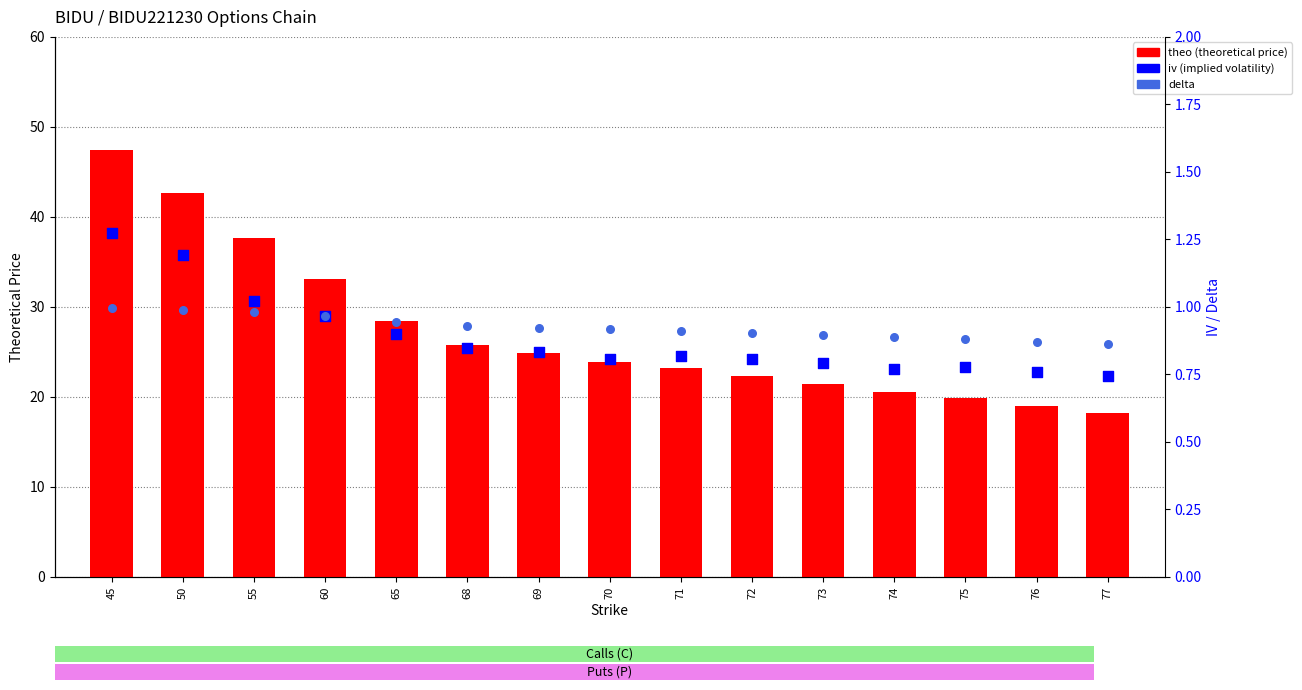

Which series has the largest total across all categories?

theo (theoretical price)